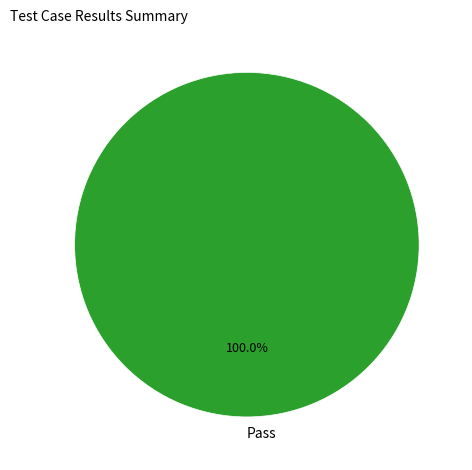

To the nearest percent, what percentage of the pie is Pass?

100%